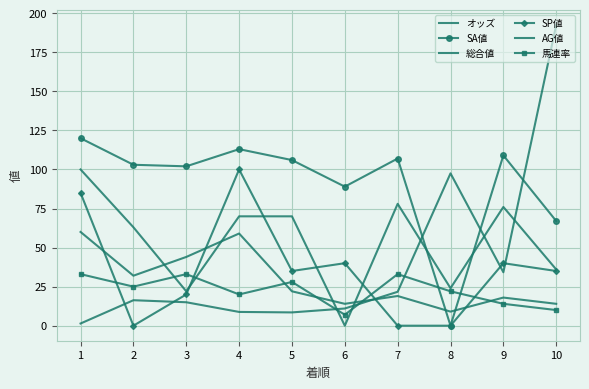

The value of SA値 at 3 is 33.3. True or false?

False